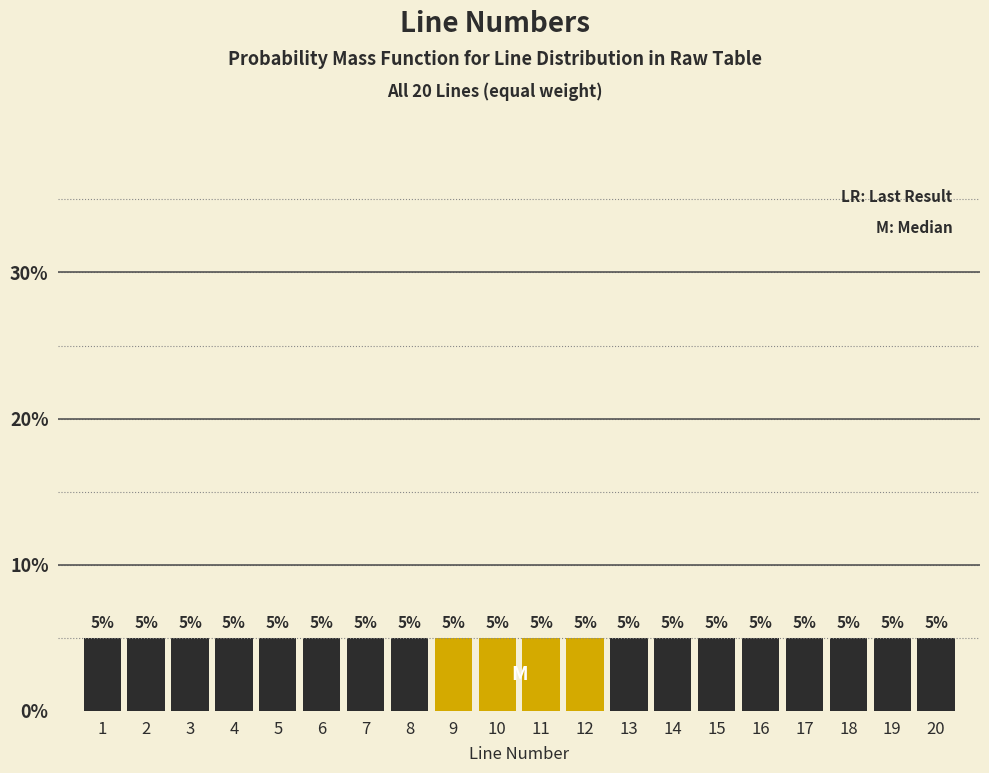

Reading left to right, transcribe this chart: for each bar, give the range it covers on the x-axis and its height.

0.5 to 1.5: 5
1.5 to 2.5: 5
2.5 to 3.5: 5
3.5 to 4.5: 5
4.5 to 5.5: 5
5.5 to 6.5: 5
6.5 to 7.5: 5
7.5 to 8.5: 5
8.5 to 9.5: 5
9.5 to 10.5: 5
10.5 to 11.5: 5
11.5 to 12.5: 5
12.5 to 13.5: 5
13.5 to 14.5: 5
14.5 to 15.5: 5
15.5 to 16.5: 5
16.5 to 17.5: 5
17.5 to 18.5: 5
18.5 to 19.5: 5
19.5 to 20.5: 5